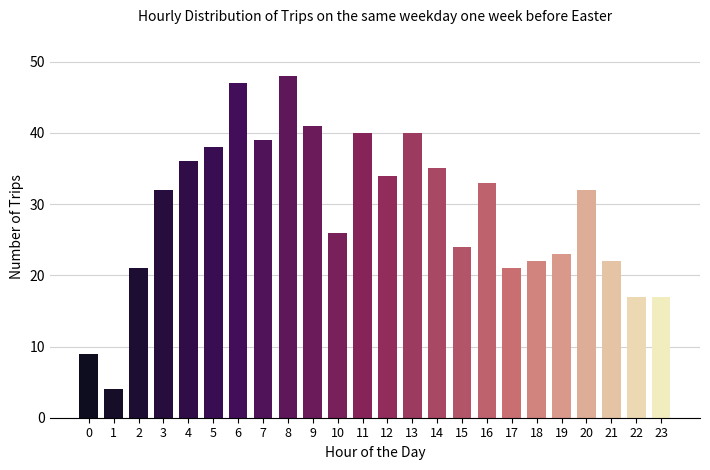

Reading right to left, what are all the values shown in this chart?

17	17	22	32	23	22	21	33	24	35	40	34	40	26	41	48	39	47	38	36	32	21	4	9